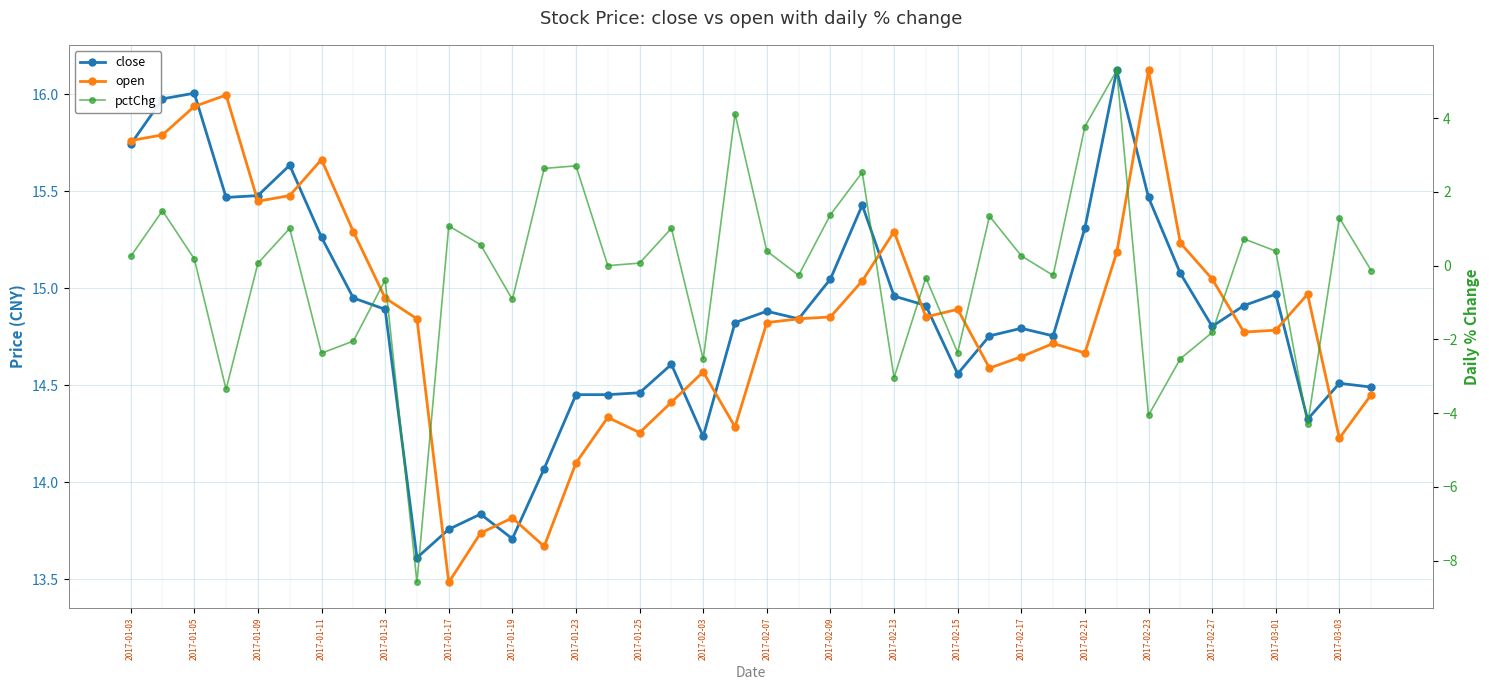

How many values in the close series exceed 14?

36